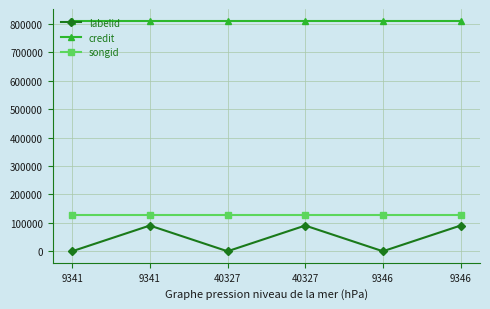

What are all the series names shown in the legend?

labelid, credit, songid